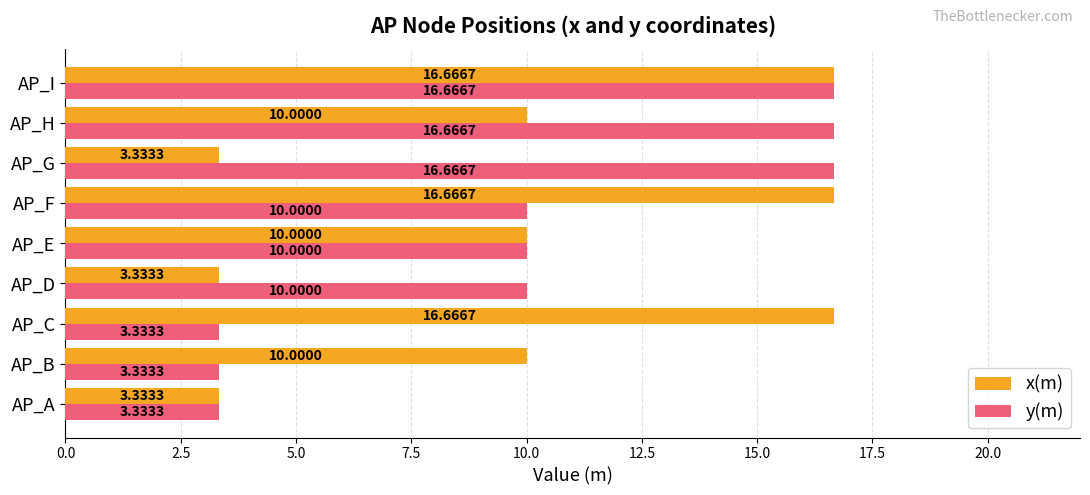

At how many categories does at least one series exceed 9?

8